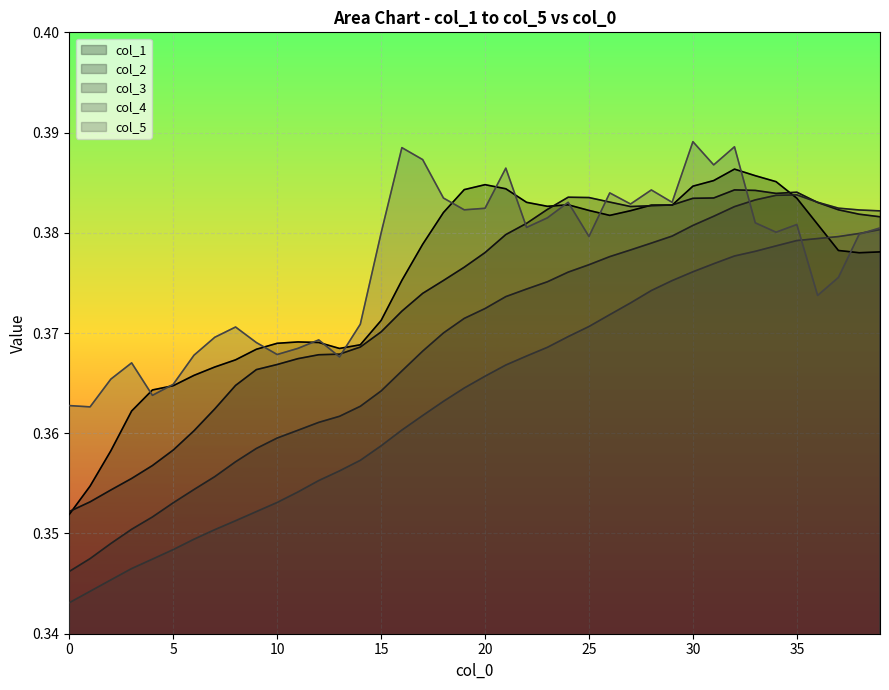

Which series has the widest spread of values?

col_3